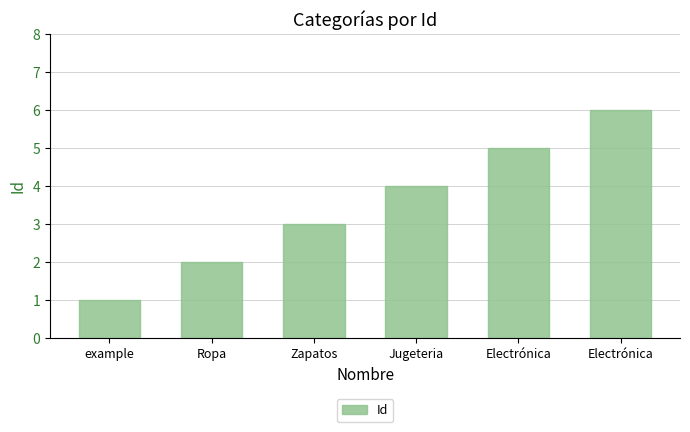

Reading left to right, extract all data points from this chart.

example=1	Ropa=2	Zapatos=3	Jugeteria=4	Electrónica=5	Electrónica=6